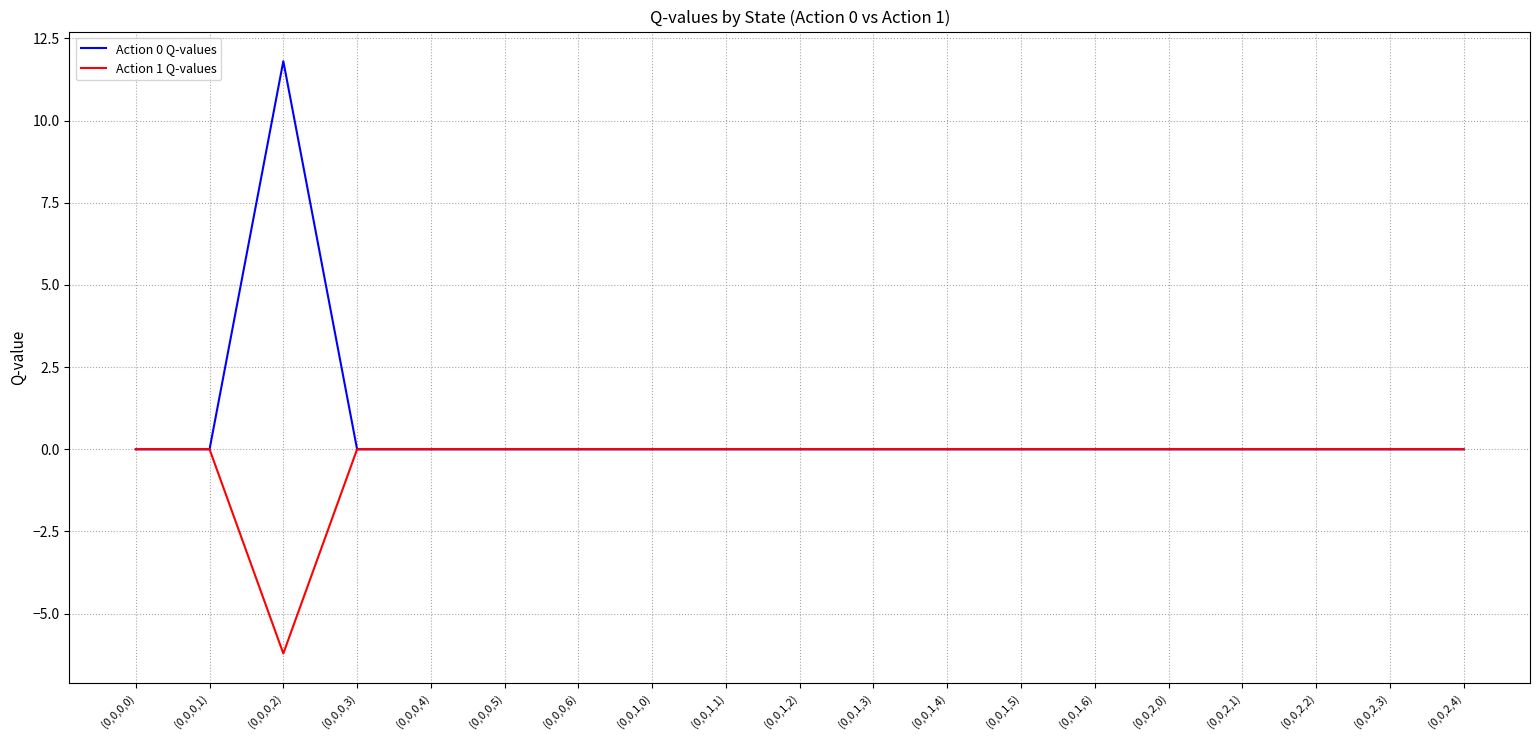

At which category is the sum across all series the highest?

(0,0,0,2)